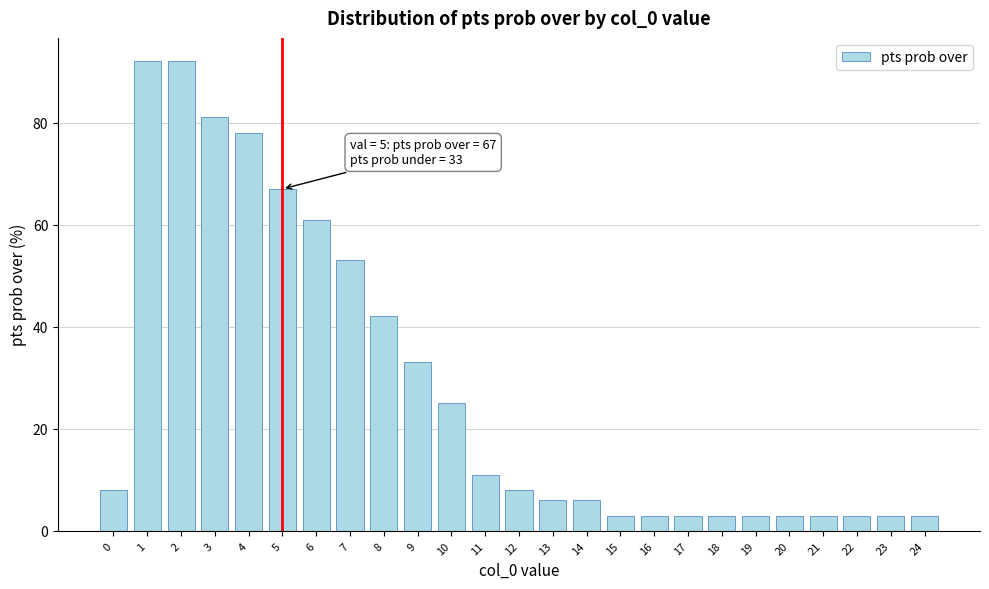

Reading left to right, transcribe all the data shown in this chart.

0=8	1=92	2=92	3=81	4=78	5=67	6=61	7=53	8=42	9=33	10=25	11=11	12=8	13=6	14=6	15=3	16=3	17=3	18=3	19=3	20=3	21=3	22=3	23=3	24=3